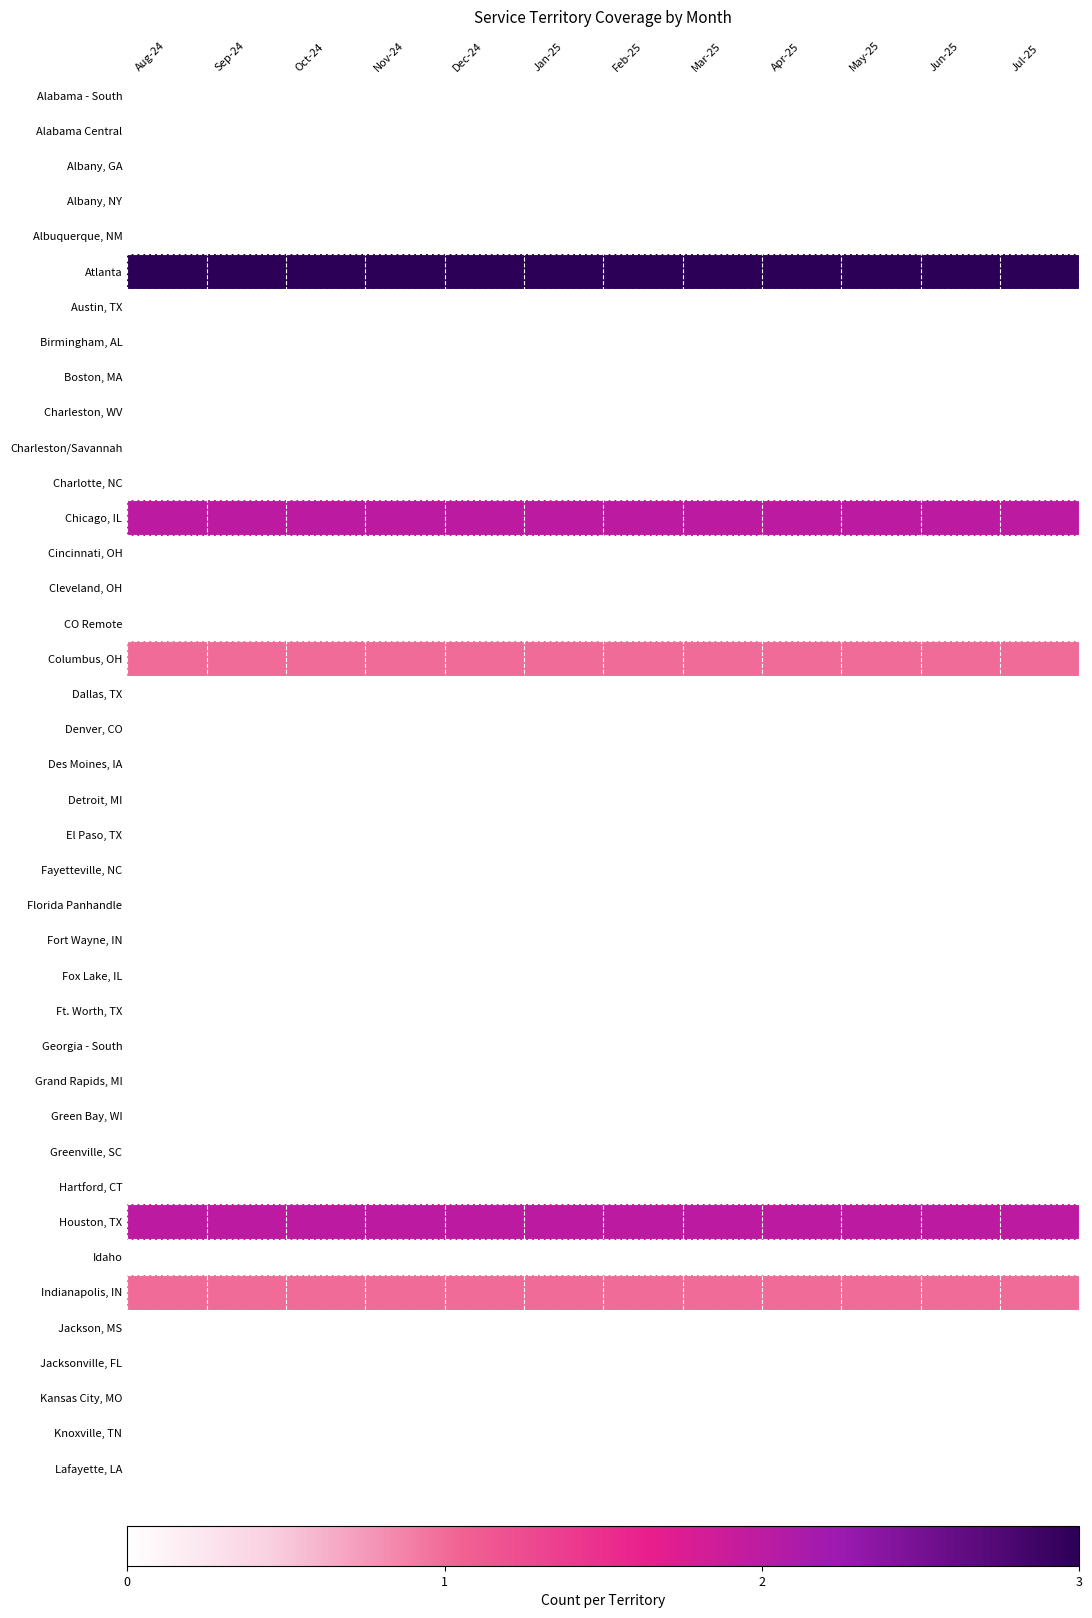

Reading right to left, what are all the values shown in this chart?

Alabama - South: Jul-25=0.0	Jun-25=0.0	May-25=0.0	Apr-25=0.0	Mar-25=0.0	Feb-25=0.0	Jan-25=0.0	Dec-24=0.0	Nov-24=0.0	Oct-24=0.0	Sep-24=0.0	Aug-24=0.0
Alabama Central: Jul-25=0.0	Jun-25=0.0	May-25=0.0	Apr-25=0.0	Mar-25=0.0	Feb-25=0.0	Jan-25=0.0	Dec-24=0.0	Nov-24=0.0	Oct-24=0.0	Sep-24=0.0	Aug-24=0.0
Albany, GA: Jul-25=0.0	Jun-25=0.0	May-25=0.0	Apr-25=0.0	Mar-25=0.0	Feb-25=0.0	Jan-25=0.0	Dec-24=0.0	Nov-24=0.0	Oct-24=0.0	Sep-24=0.0	Aug-24=0.0
Albany, NY: Jul-25=0.0	Jun-25=0.0	May-25=0.0	Apr-25=0.0	Mar-25=0.0	Feb-25=0.0	Jan-25=0.0	Dec-24=0.0	Nov-24=0.0	Oct-24=0.0	Sep-24=0.0	Aug-24=0.0
Albuquerque, NM: Jul-25=0.0	Jun-25=0.0	May-25=0.0	Apr-25=0.0	Mar-25=0.0	Feb-25=0.0	Jan-25=0.0	Dec-24=0.0	Nov-24=0.0	Oct-24=0.0	Sep-24=0.0	Aug-24=0.0
Atlanta: Jul-25=1.0	Jun-25=1.0	May-25=1.0	Apr-25=1.0	Mar-25=1.0	Feb-25=1.0	Jan-25=1.0	Dec-24=1.0	Nov-24=1.0	Oct-24=1.0	Sep-24=1.0	Aug-24=1.0
Austin, TX: Jul-25=0.0	Jun-25=0.0	May-25=0.0	Apr-25=0.0	Mar-25=0.0	Feb-25=0.0	Jan-25=0.0	Dec-24=0.0	Nov-24=0.0	Oct-24=0.0	Sep-24=0.0	Aug-24=0.0
Birmingham, AL: Jul-25=0.0	Jun-25=0.0	May-25=0.0	Apr-25=0.0	Mar-25=0.0	Feb-25=0.0	Jan-25=0.0	Dec-24=0.0	Nov-24=0.0	Oct-24=0.0	Sep-24=0.0	Aug-24=0.0
Boston, MA: Jul-25=0.0	Jun-25=0.0	May-25=0.0	Apr-25=0.0	Mar-25=0.0	Feb-25=0.0	Jan-25=0.0	Dec-24=0.0	Nov-24=0.0	Oct-24=0.0	Sep-24=0.0	Aug-24=0.0
Charleston, WV: Jul-25=0.0	Jun-25=0.0	May-25=0.0	Apr-25=0.0	Mar-25=0.0	Feb-25=0.0	Jan-25=0.0	Dec-24=0.0	Nov-24=0.0	Oct-24=0.0	Sep-24=0.0	Aug-24=0.0
Charleston/Savannah: Jul-25=0.0	Jun-25=0.0	May-25=0.0	Apr-25=0.0	Mar-25=0.0	Feb-25=0.0	Jan-25=0.0	Dec-24=0.0	Nov-24=0.0	Oct-24=0.0	Sep-24=0.0	Aug-24=0.0
Charlotte, NC: Jul-25=0.0	Jun-25=0.0	May-25=0.0	Apr-25=0.0	Mar-25=0.0	Feb-25=0.0	Jan-25=0.0	Dec-24=0.0	Nov-24=0.0	Oct-24=0.0	Sep-24=0.0	Aug-24=0.0
Chicago, IL: Jul-25=0.7	Jun-25=0.7	May-25=0.7	Apr-25=0.7	Mar-25=0.7	Feb-25=0.7	Jan-25=0.7	Dec-24=0.7	Nov-24=0.7	Oct-24=0.7	Sep-24=0.7	Aug-24=0.7
Cincinnati, OH: Jul-25=0.0	Jun-25=0.0	May-25=0.0	Apr-25=0.0	Mar-25=0.0	Feb-25=0.0	Jan-25=0.0	Dec-24=0.0	Nov-24=0.0	Oct-24=0.0	Sep-24=0.0	Aug-24=0.0
Cleveland, OH: Jul-25=0.0	Jun-25=0.0	May-25=0.0	Apr-25=0.0	Mar-25=0.0	Feb-25=0.0	Jan-25=0.0	Dec-24=0.0	Nov-24=0.0	Oct-24=0.0	Sep-24=0.0	Aug-24=0.0
CO Remote: Jul-25=0.0	Jun-25=0.0	May-25=0.0	Apr-25=0.0	Mar-25=0.0	Feb-25=0.0	Jan-25=0.0	Dec-24=0.0	Nov-24=0.0	Oct-24=0.0	Sep-24=0.0	Aug-24=0.0
Columbus, OH: Jul-25=0.3	Jun-25=0.3	May-25=0.3	Apr-25=0.3	Mar-25=0.3	Feb-25=0.3	Jan-25=0.3	Dec-24=0.3	Nov-24=0.3	Oct-24=0.3	Sep-24=0.3	Aug-24=0.3
Dallas, TX: Jul-25=0.0	Jun-25=0.0	May-25=0.0	Apr-25=0.0	Mar-25=0.0	Feb-25=0.0	Jan-25=0.0	Dec-24=0.0	Nov-24=0.0	Oct-24=0.0	Sep-24=0.0	Aug-24=0.0
Denver, CO: Jul-25=0.0	Jun-25=0.0	May-25=0.0	Apr-25=0.0	Mar-25=0.0	Feb-25=0.0	Jan-25=0.0	Dec-24=0.0	Nov-24=0.0	Oct-24=0.0	Sep-24=0.0	Aug-24=0.0
Des Moines, IA: Jul-25=0.0	Jun-25=0.0	May-25=0.0	Apr-25=0.0	Mar-25=0.0	Feb-25=0.0	Jan-25=0.0	Dec-24=0.0	Nov-24=0.0	Oct-24=0.0	Sep-24=0.0	Aug-24=0.0
Detroit, MI: Jul-25=0.0	Jun-25=0.0	May-25=0.0	Apr-25=0.0	Mar-25=0.0	Feb-25=0.0	Jan-25=0.0	Dec-24=0.0	Nov-24=0.0	Oct-24=0.0	Sep-24=0.0	Aug-24=0.0
El Paso, TX: Jul-25=0.0	Jun-25=0.0	May-25=0.0	Apr-25=0.0	Mar-25=0.0	Feb-25=0.0	Jan-25=0.0	Dec-24=0.0	Nov-24=0.0	Oct-24=0.0	Sep-24=0.0	Aug-24=0.0
Fayetteville, NC: Jul-25=0.0	Jun-25=0.0	May-25=0.0	Apr-25=0.0	Mar-25=0.0	Feb-25=0.0	Jan-25=0.0	Dec-24=0.0	Nov-24=0.0	Oct-24=0.0	Sep-24=0.0	Aug-24=0.0
Florida Panhandle: Jul-25=0.0	Jun-25=0.0	May-25=0.0	Apr-25=0.0	Mar-25=0.0	Feb-25=0.0	Jan-25=0.0	Dec-24=0.0	Nov-24=0.0	Oct-24=0.0	Sep-24=0.0	Aug-24=0.0
Fort Wayne, IN: Jul-25=0.0	Jun-25=0.0	May-25=0.0	Apr-25=0.0	Mar-25=0.0	Feb-25=0.0	Jan-25=0.0	Dec-24=0.0	Nov-24=0.0	Oct-24=0.0	Sep-24=0.0	Aug-24=0.0
Fox Lake, IL: Jul-25=0.0	Jun-25=0.0	May-25=0.0	Apr-25=0.0	Mar-25=0.0	Feb-25=0.0	Jan-25=0.0	Dec-24=0.0	Nov-24=0.0	Oct-24=0.0	Sep-24=0.0	Aug-24=0.0
Ft. Worth, TX: Jul-25=0.0	Jun-25=0.0	May-25=0.0	Apr-25=0.0	Mar-25=0.0	Feb-25=0.0	Jan-25=0.0	Dec-24=0.0	Nov-24=0.0	Oct-24=0.0	Sep-24=0.0	Aug-24=0.0
Georgia - South: Jul-25=0.0	Jun-25=0.0	May-25=0.0	Apr-25=0.0	Mar-25=0.0	Feb-25=0.0	Jan-25=0.0	Dec-24=0.0	Nov-24=0.0	Oct-24=0.0	Sep-24=0.0	Aug-24=0.0
Grand Rapids, MI: Jul-25=0.0	Jun-25=0.0	May-25=0.0	Apr-25=0.0	Mar-25=0.0	Feb-25=0.0	Jan-25=0.0	Dec-24=0.0	Nov-24=0.0	Oct-24=0.0	Sep-24=0.0	Aug-24=0.0
Green Bay, WI: Jul-25=0.0	Jun-25=0.0	May-25=0.0	Apr-25=0.0	Mar-25=0.0	Feb-25=0.0	Jan-25=0.0	Dec-24=0.0	Nov-24=0.0	Oct-24=0.0	Sep-24=0.0	Aug-24=0.0
Greenville, SC: Jul-25=0.0	Jun-25=0.0	May-25=0.0	Apr-25=0.0	Mar-25=0.0	Feb-25=0.0	Jan-25=0.0	Dec-24=0.0	Nov-24=0.0	Oct-24=0.0	Sep-24=0.0	Aug-24=0.0
Hartford, CT: Jul-25=0.0	Jun-25=0.0	May-25=0.0	Apr-25=0.0	Mar-25=0.0	Feb-25=0.0	Jan-25=0.0	Dec-24=0.0	Nov-24=0.0	Oct-24=0.0	Sep-24=0.0	Aug-24=0.0
Houston, TX: Jul-25=0.7	Jun-25=0.7	May-25=0.7	Apr-25=0.7	Mar-25=0.7	Feb-25=0.7	Jan-25=0.7	Dec-24=0.7	Nov-24=0.7	Oct-24=0.7	Sep-24=0.7	Aug-24=0.7
Idaho: Jul-25=0.0	Jun-25=0.0	May-25=0.0	Apr-25=0.0	Mar-25=0.0	Feb-25=0.0	Jan-25=0.0	Dec-24=0.0	Nov-24=0.0	Oct-24=0.0	Sep-24=0.0	Aug-24=0.0
Indianapolis, IN: Jul-25=0.3	Jun-25=0.3	May-25=0.3	Apr-25=0.3	Mar-25=0.3	Feb-25=0.3	Jan-25=0.3	Dec-24=0.3	Nov-24=0.3	Oct-24=0.3	Sep-24=0.3	Aug-24=0.3
Jackson, MS: Jul-25=0.0	Jun-25=0.0	May-25=0.0	Apr-25=0.0	Mar-25=0.0	Feb-25=0.0	Jan-25=0.0	Dec-24=0.0	Nov-24=0.0	Oct-24=0.0	Sep-24=0.0	Aug-24=0.0
Jacksonville, FL: Jul-25=0.0	Jun-25=0.0	May-25=0.0	Apr-25=0.0	Mar-25=0.0	Feb-25=0.0	Jan-25=0.0	Dec-24=0.0	Nov-24=0.0	Oct-24=0.0	Sep-24=0.0	Aug-24=0.0
Kansas City, MO: Jul-25=0.0	Jun-25=0.0	May-25=0.0	Apr-25=0.0	Mar-25=0.0	Feb-25=0.0	Jan-25=0.0	Dec-24=0.0	Nov-24=0.0	Oct-24=0.0	Sep-24=0.0	Aug-24=0.0
Knoxville, TN: Jul-25=0.0	Jun-25=0.0	May-25=0.0	Apr-25=0.0	Mar-25=0.0	Feb-25=0.0	Jan-25=0.0	Dec-24=0.0	Nov-24=0.0	Oct-24=0.0	Sep-24=0.0	Aug-24=0.0
Lafayette, LA: Jul-25=0.0	Jun-25=0.0	May-25=0.0	Apr-25=0.0	Mar-25=0.0	Feb-25=0.0	Jan-25=0.0	Dec-24=0.0	Nov-24=0.0	Oct-24=0.0	Sep-24=0.0	Aug-24=0.0